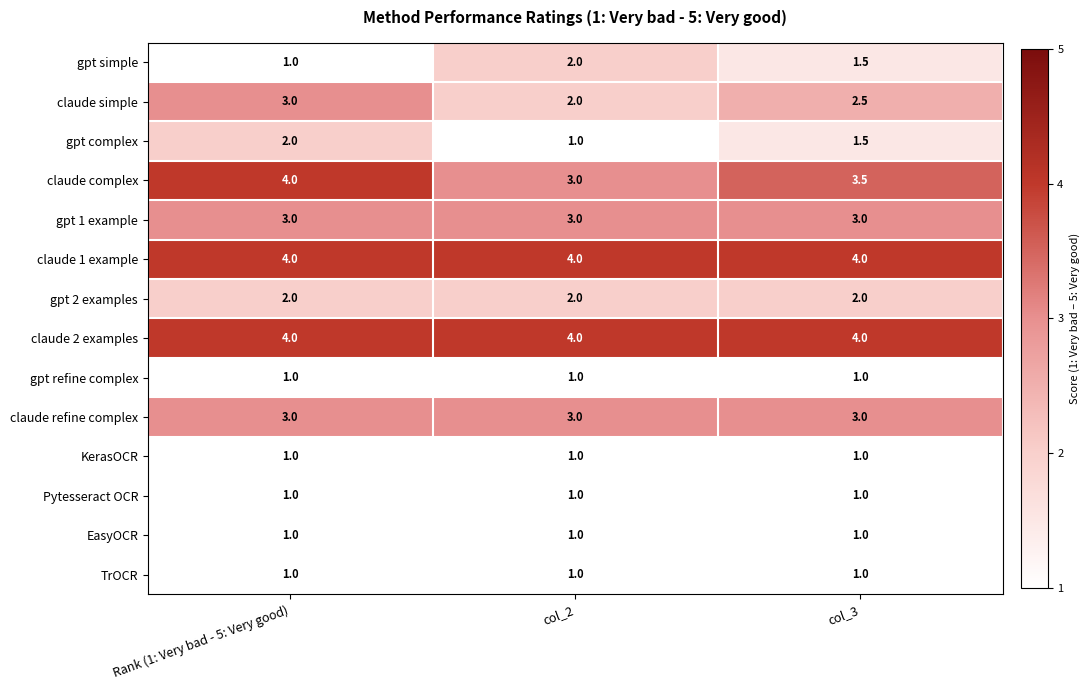

What is the total value across all series at col_2?

29.0